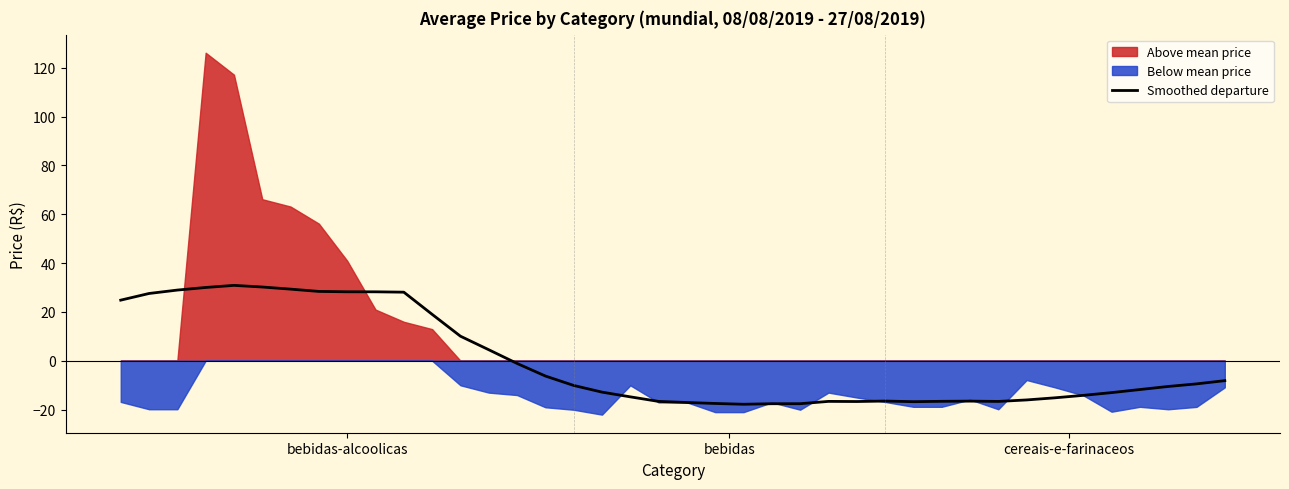

How many interior local peaks (higher than both neighbors) does the data have?

4